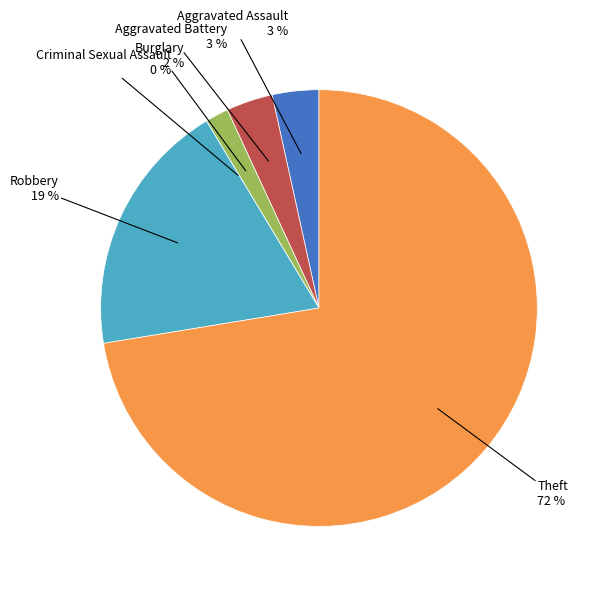

How many slices are in this pie chart?

6